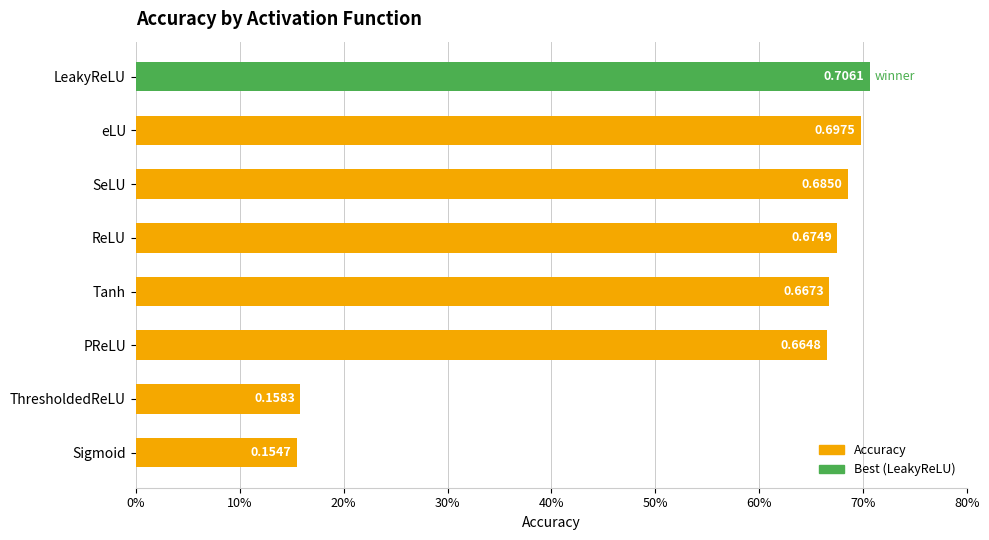

Does the chart contain any negative values?

No